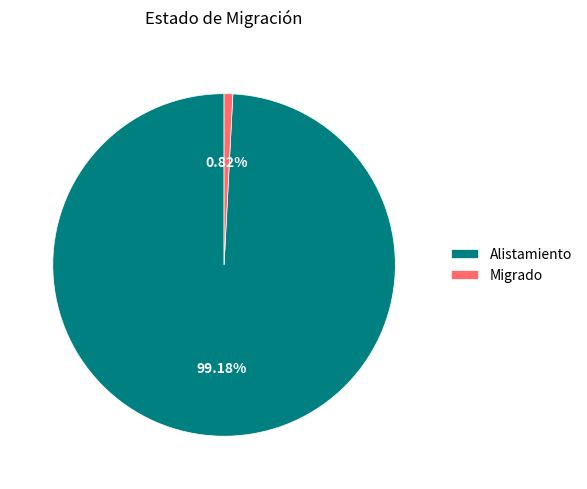

Is it true that Alistamiento is 89% of the pie?

False